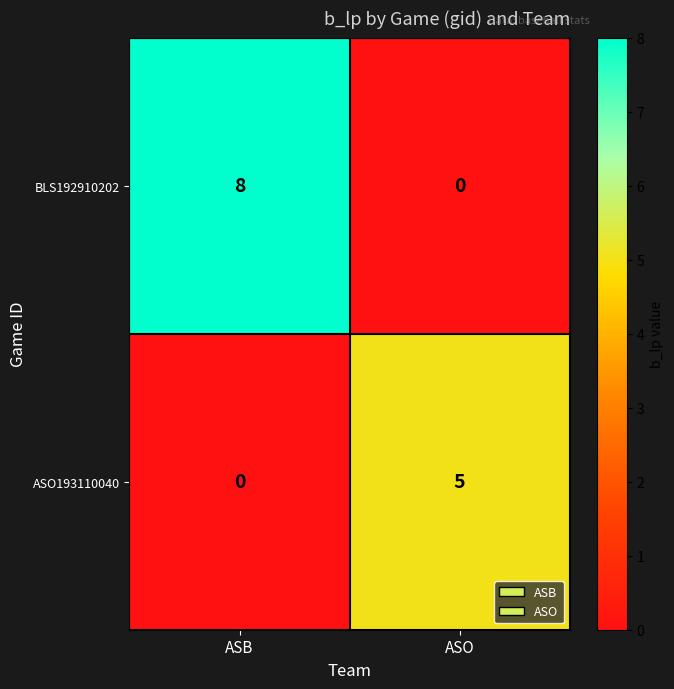

What is the difference between the highest and lowest values at ASO?

5